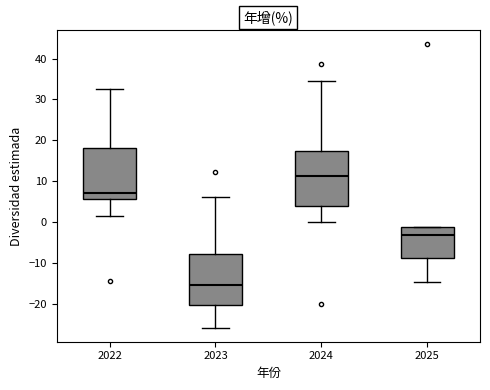

Where does the median line of the box at x = 2025 sit on the y-axis? The values are not printed on the chart, so give them approximately, as read against the axis.

-3